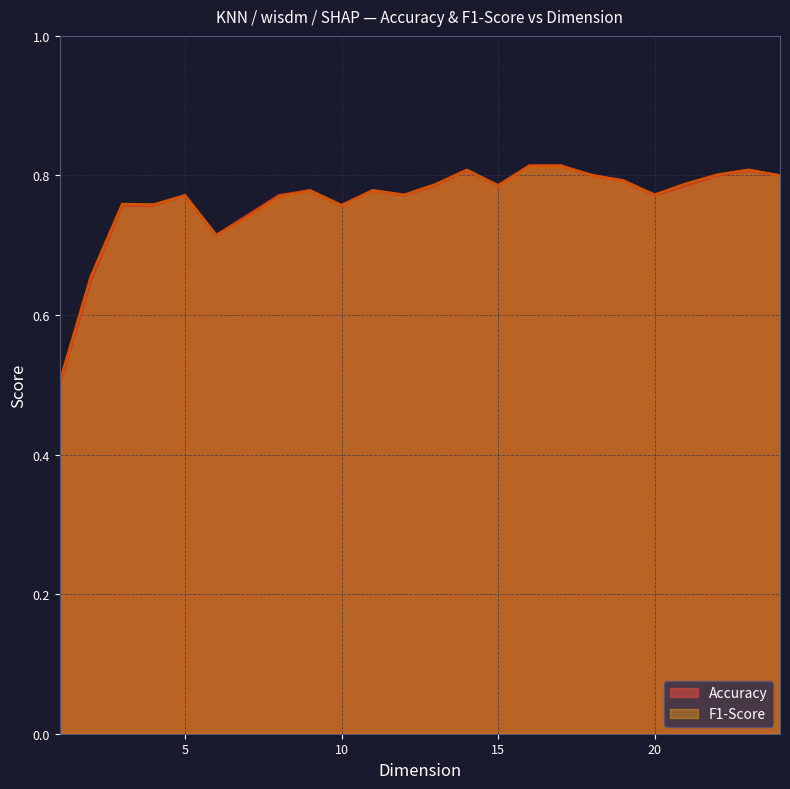

Which series has the largest range (max minus min)?

Accuracy